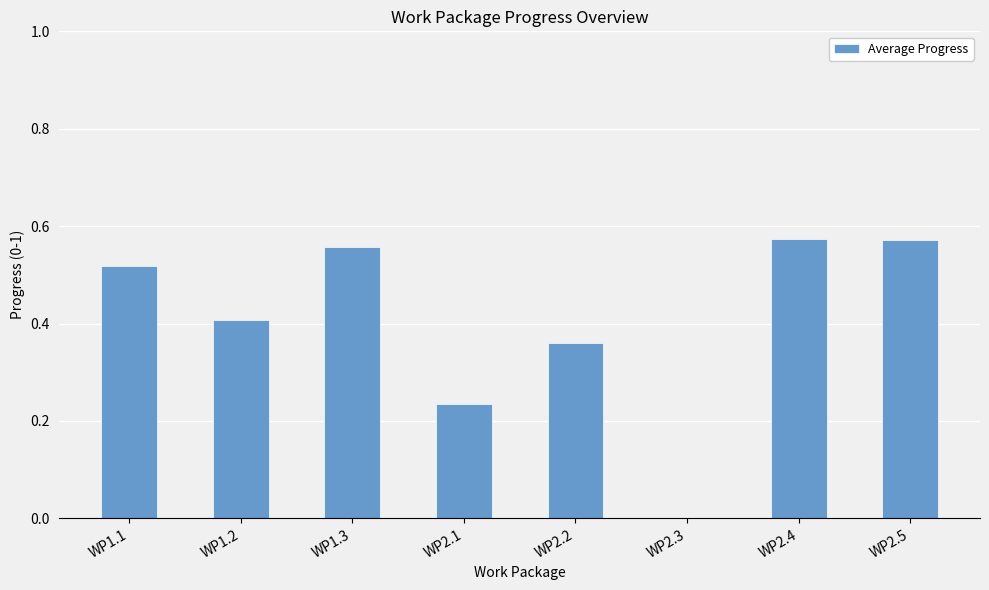

Is it true that the value at WP1.2 is 0.1?

False